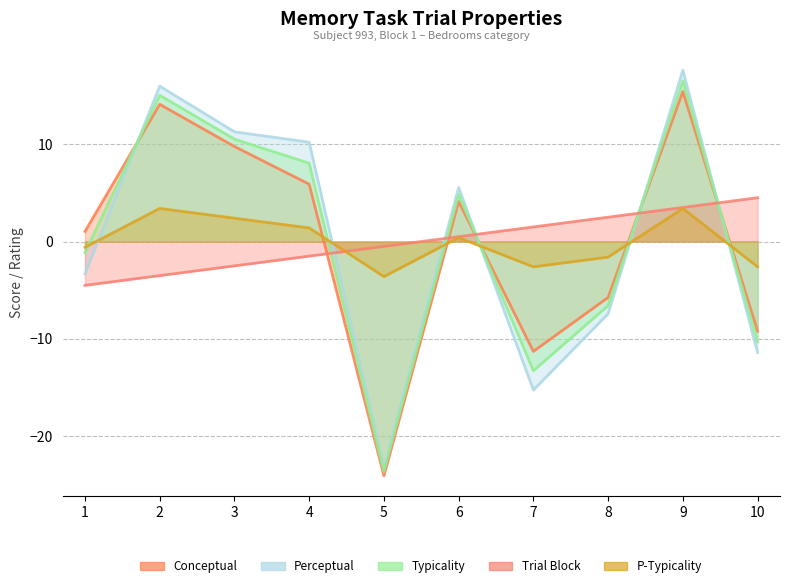

True or false: p_typicality has a value of 0.1 at 6.

False